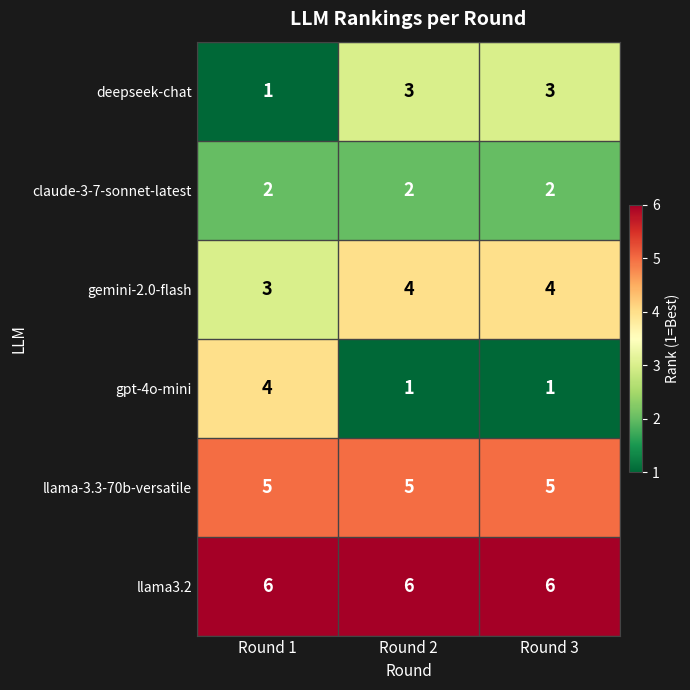

How many distinct data groups are displayed?

6